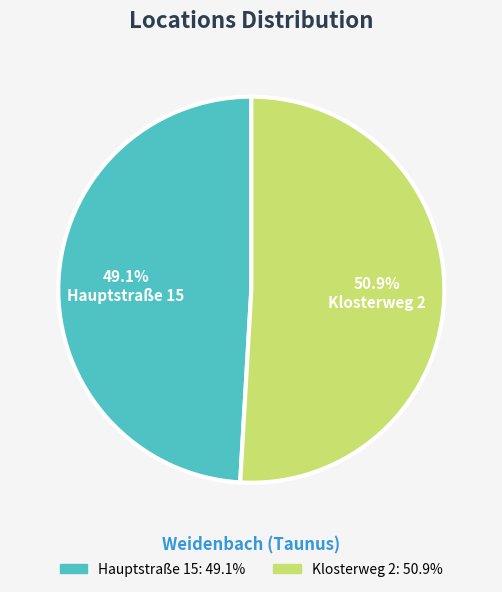

Which slice represents more than half of the pie?

Klosterweg 2